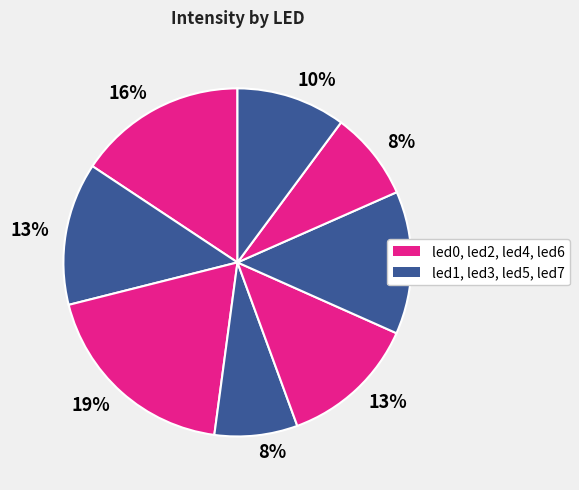

Is there any slice that represents more than half of the pie?

No